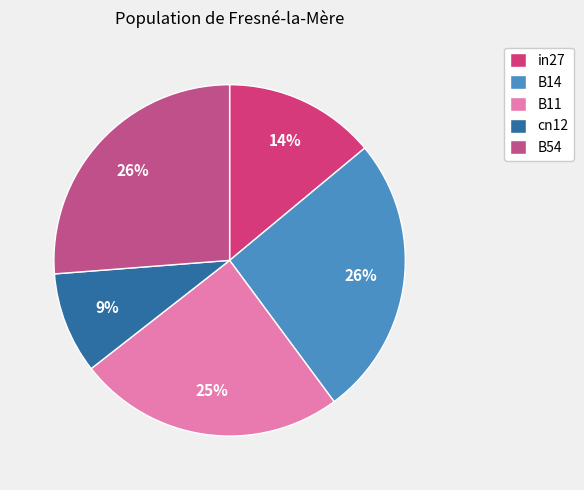

To the nearest percent, what is the difference between the largest and smallest slice percentages?

17%